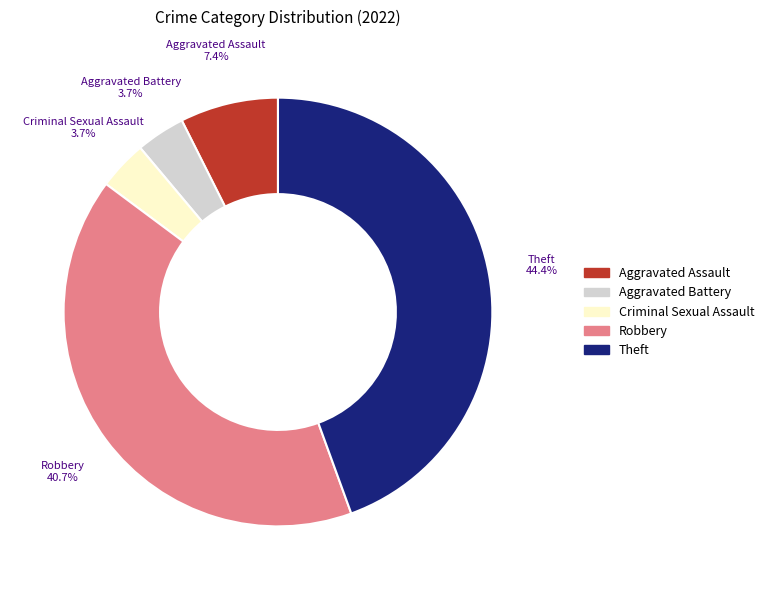

To the nearest percent, what is the difference between the largest and smallest slice percentages?

41%